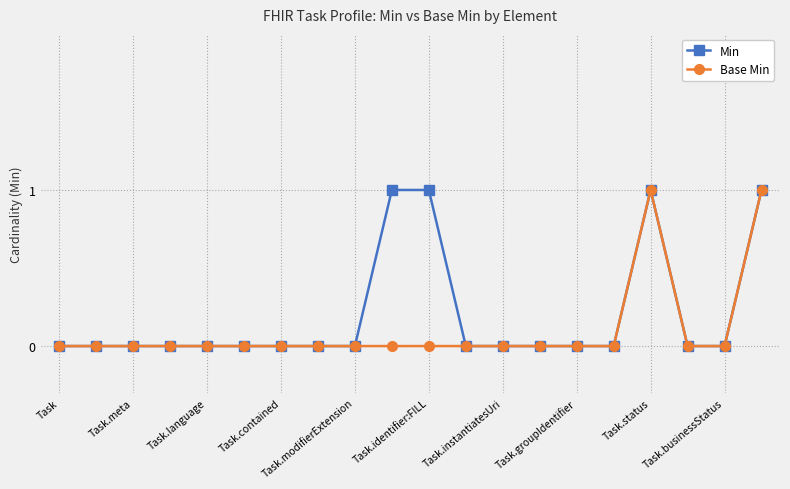

What is the difference between the maximum and second lowest values in the Min series?

1